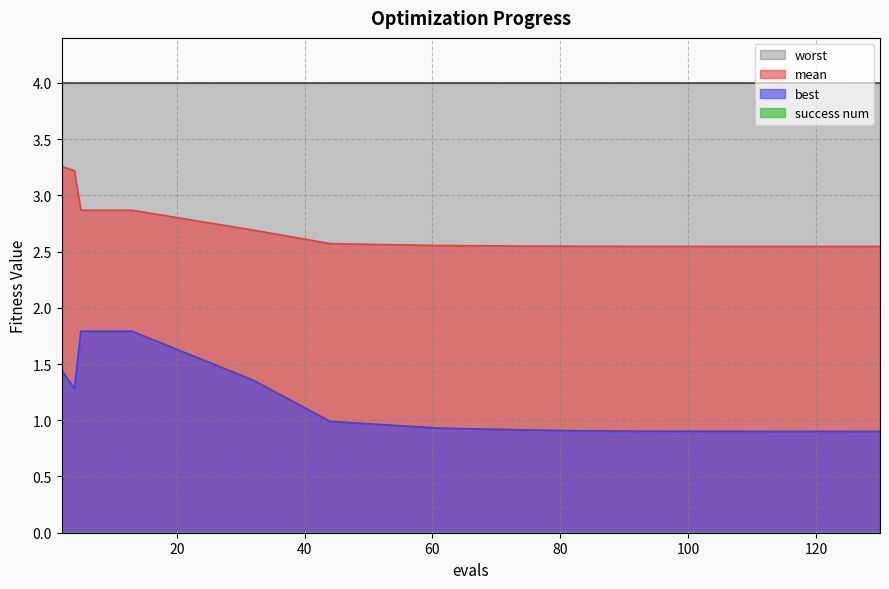

Which series has the largest total across all categories?

worst